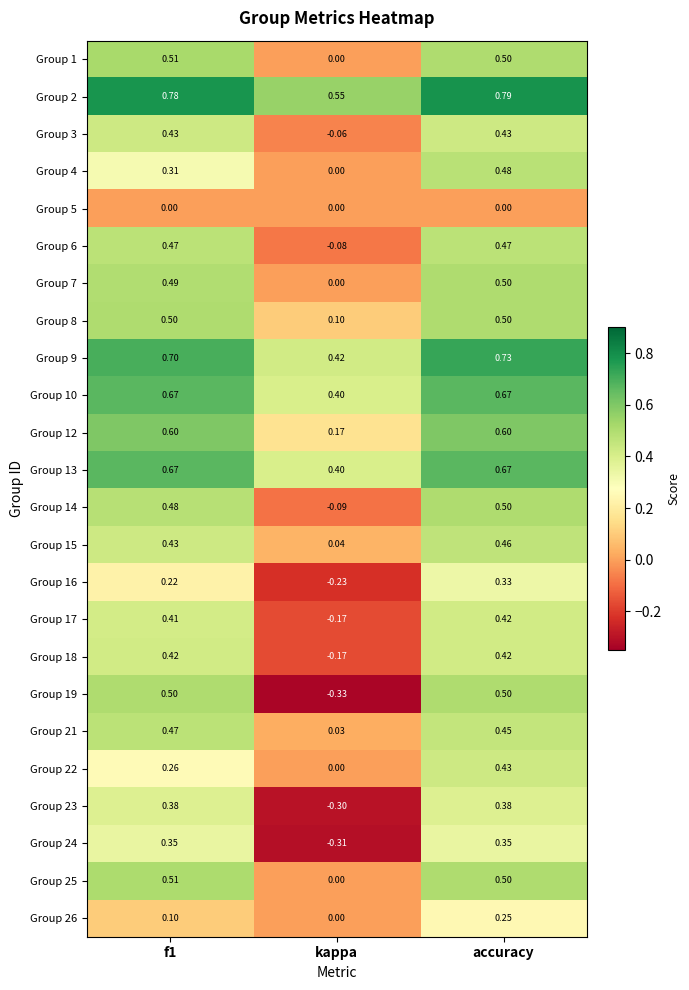

Which category has the highest value in the Group 4 series?

accuracy